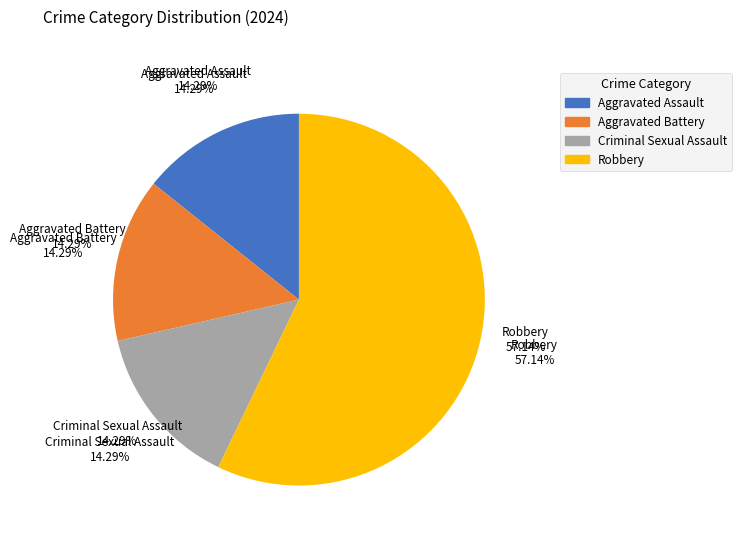

Rank the categories by value from highest to lowest.

Robbery, Aggravated Assault, Aggravated Battery, Criminal Sexual Assault